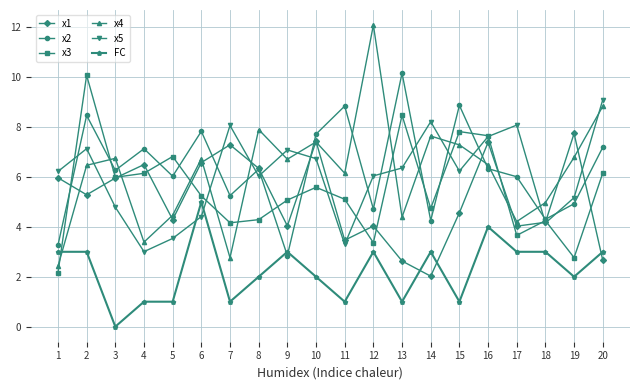

Which series ends up on top after the final intersection of FC and x4?

x4